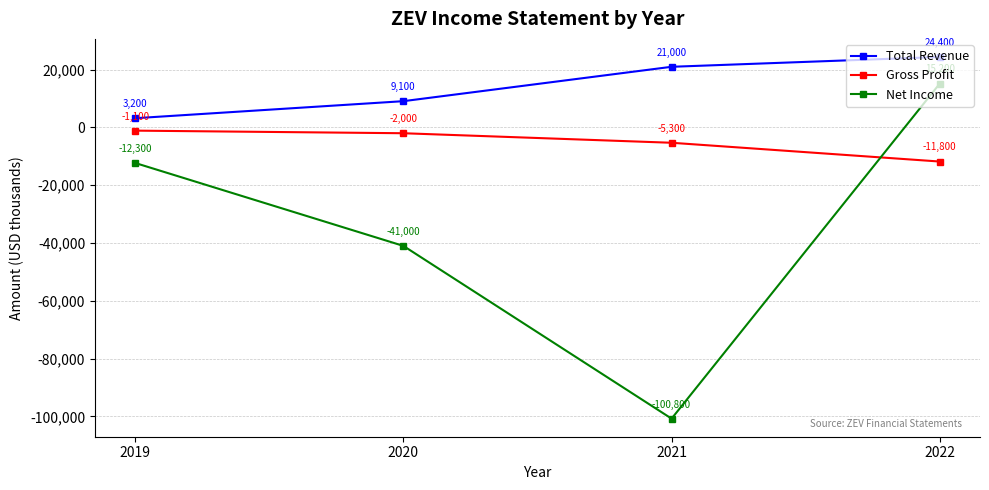

What is the sum of the Net Income values at 2022 and 2021?

-85600